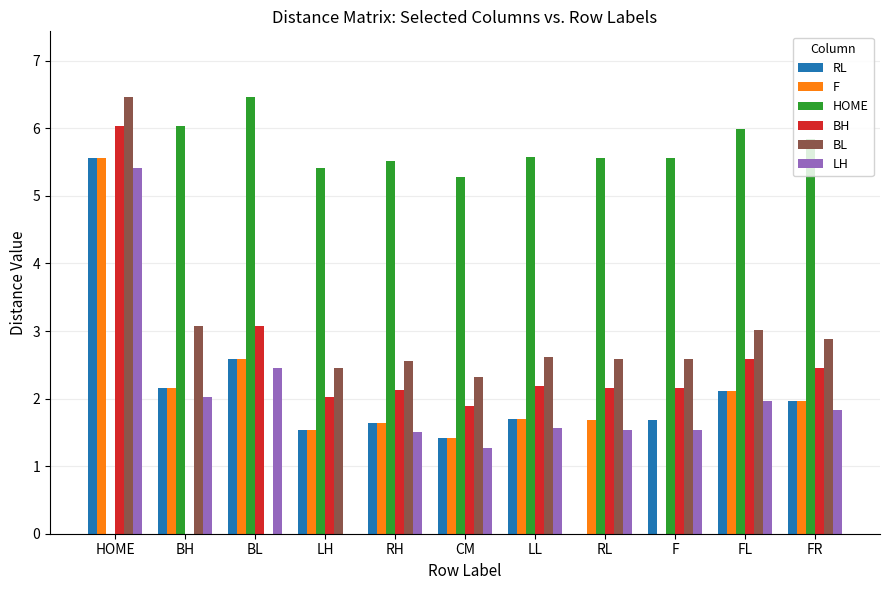

Is the value of BL at BL greater than the value of F at FR?

No